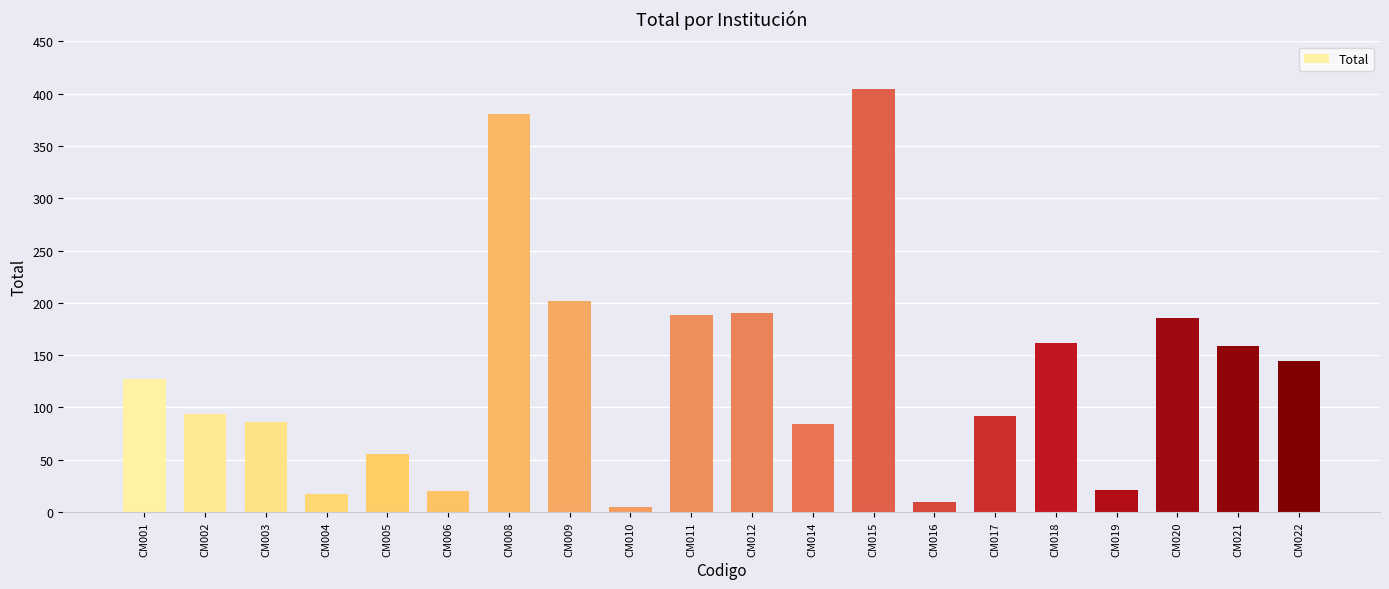

Which label corresponds to the smallest value in the chart?

CM010